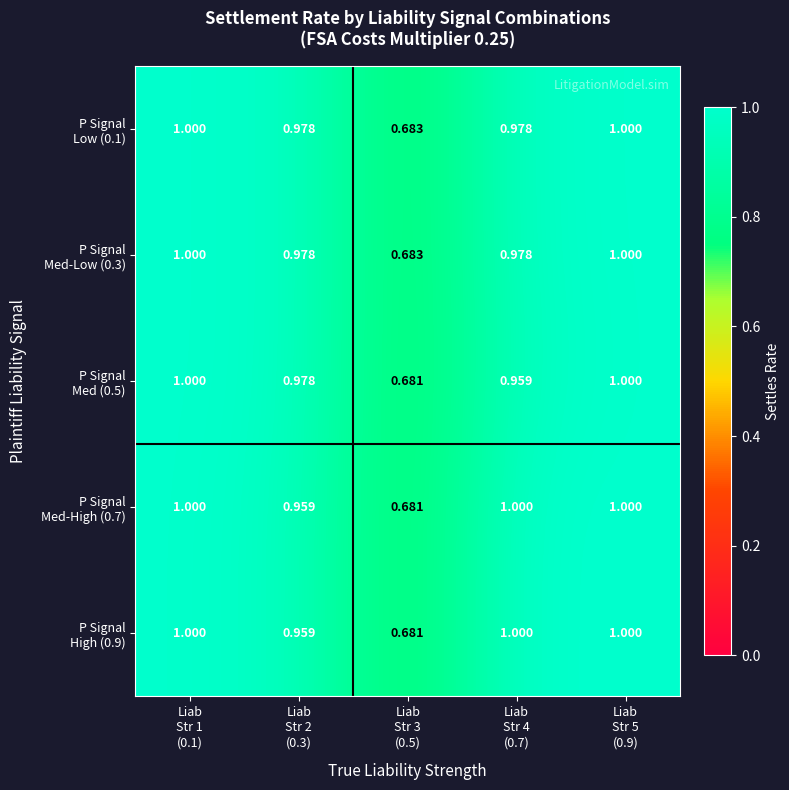

How many categories are shown in the chart?

5